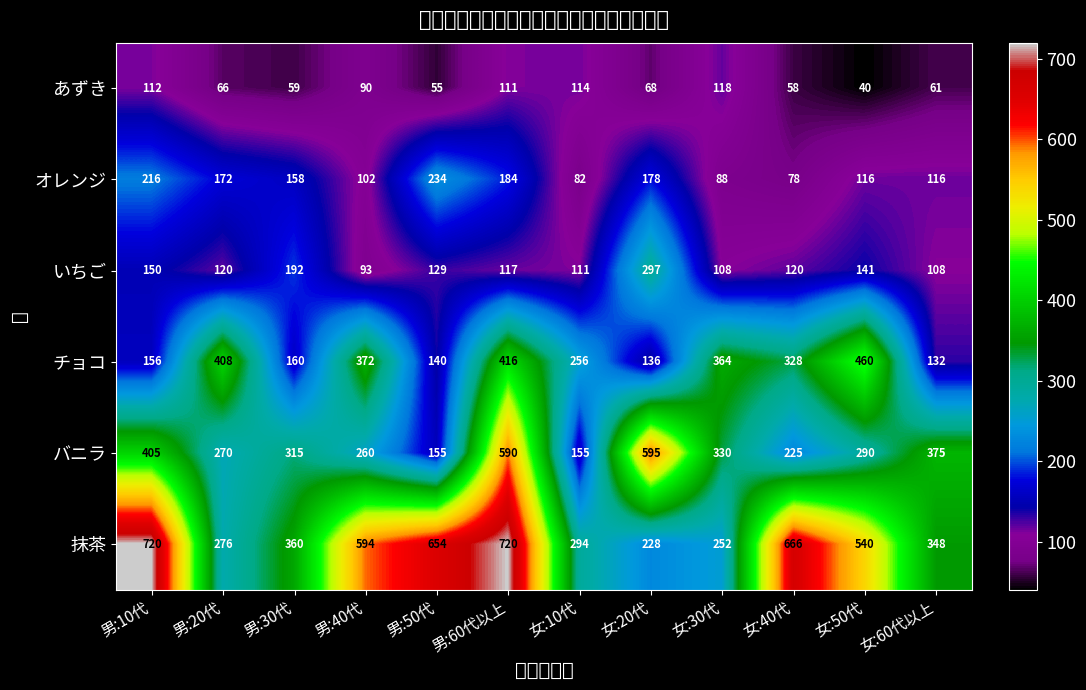

Which series has the largest total across all categories?

抹茶